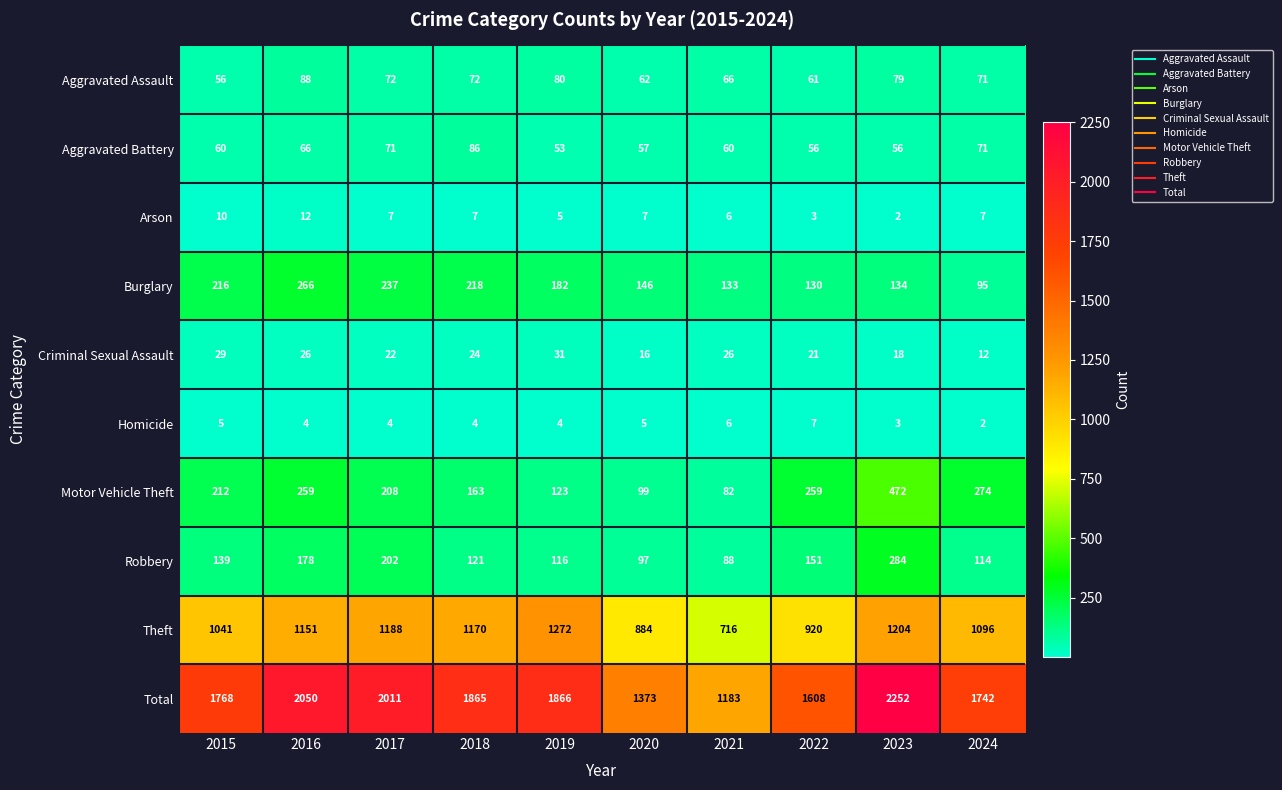

How many Arson values are between 5 and 7?

6